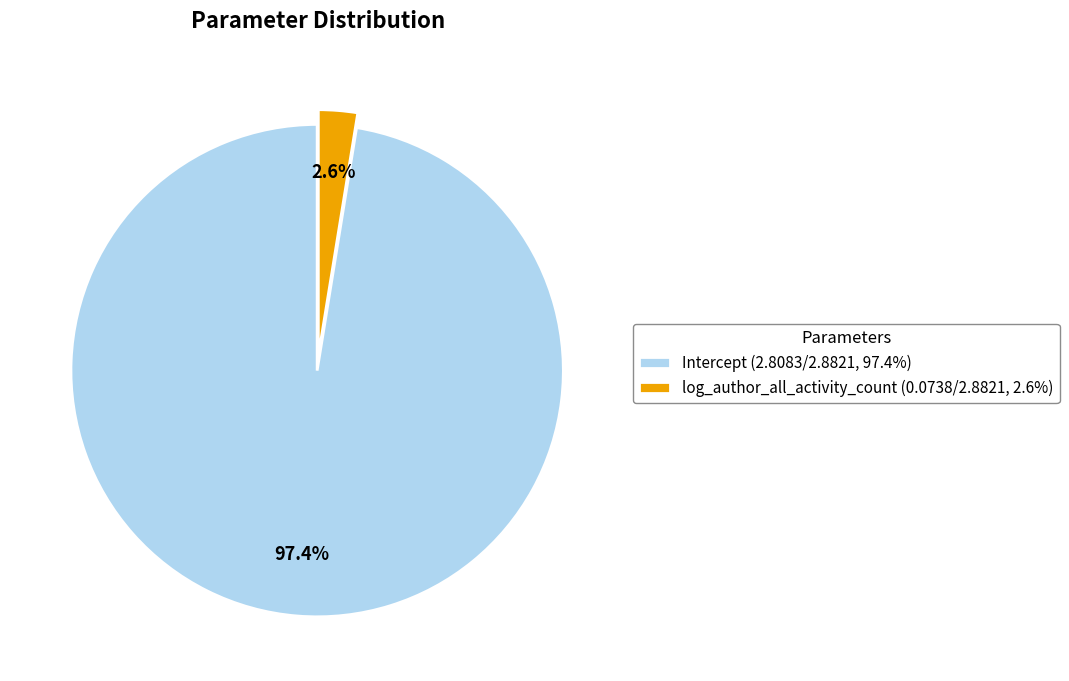

Rank the categories by value from highest to lowest.

Intercept, log_author_all_activity_count